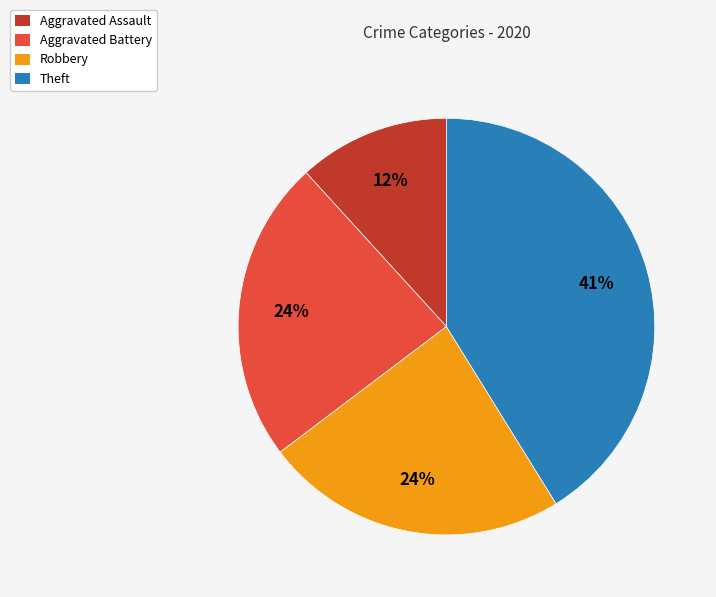

Combined, do Aggravated Battery and Theft account for over 50%?

Yes